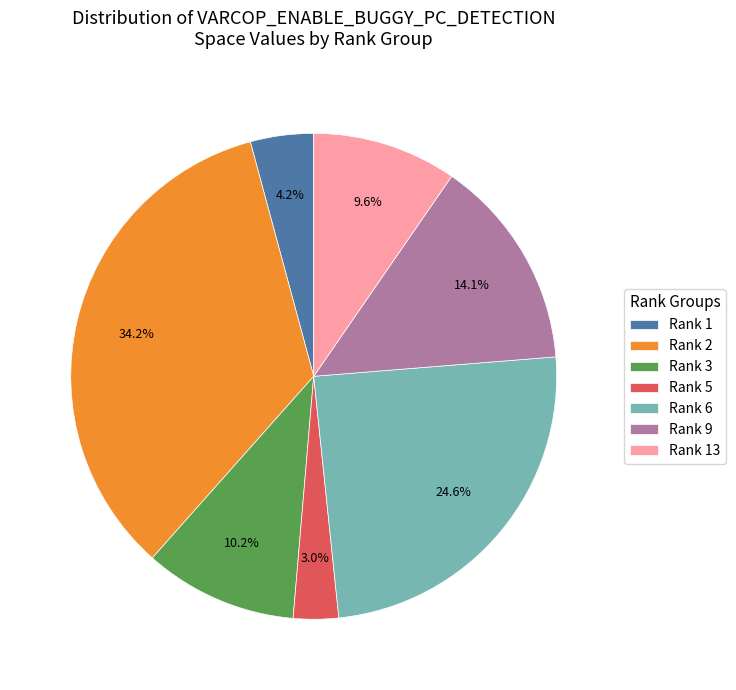

How many slices are in this pie chart?

7